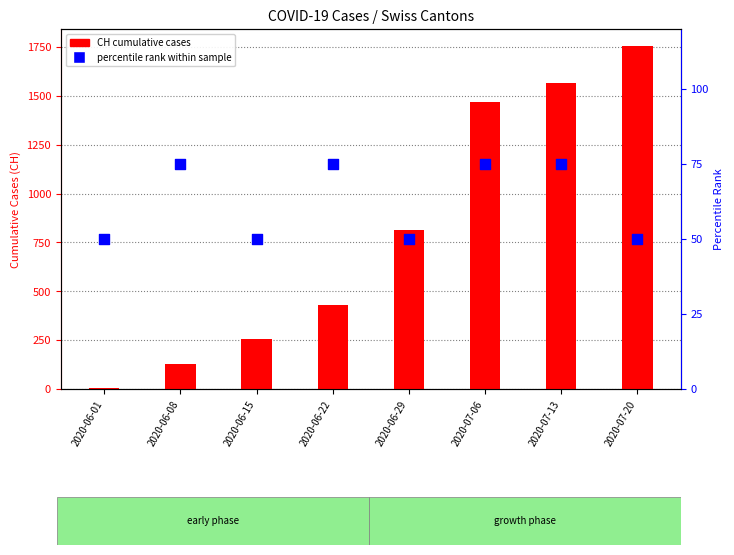

At how many categories does at least one series exceed 1147?

3